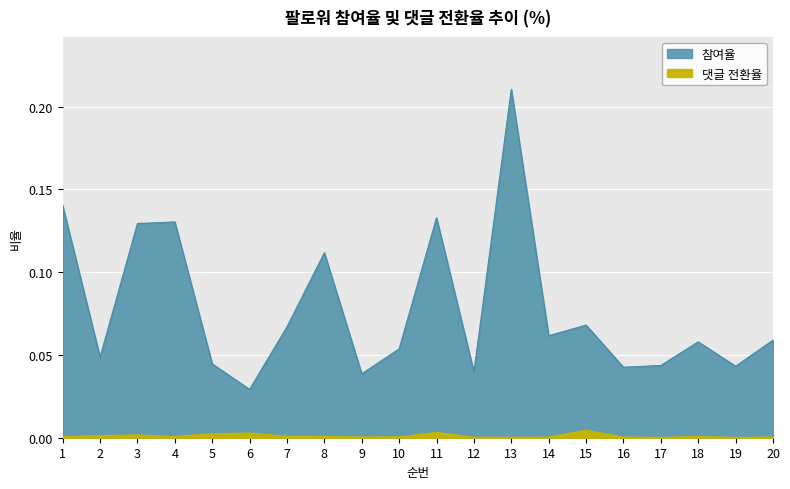

The value of 댓글 전환율 at 18 is 0.0. True or false?

True